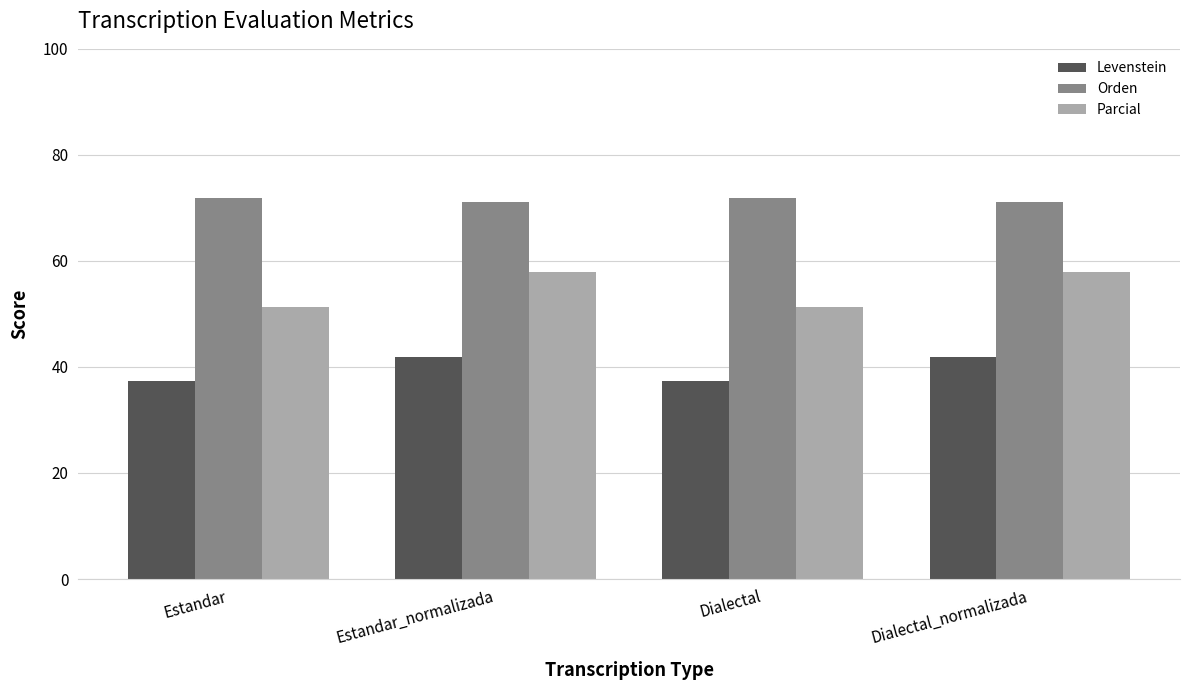

What is the average value of the Levenstein series?

39.6